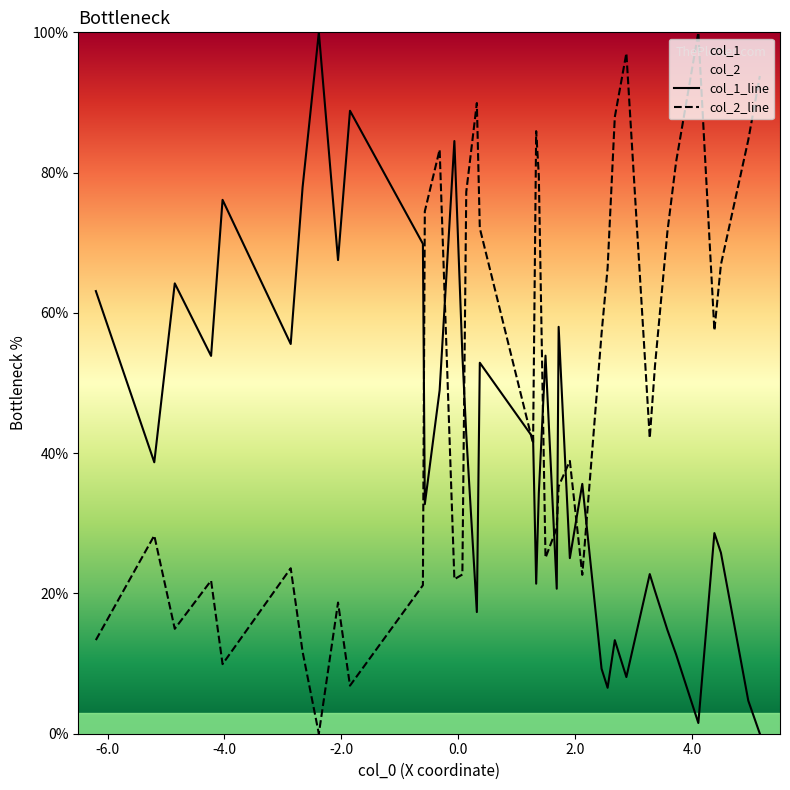

What is the greatest value displayed?

100.0